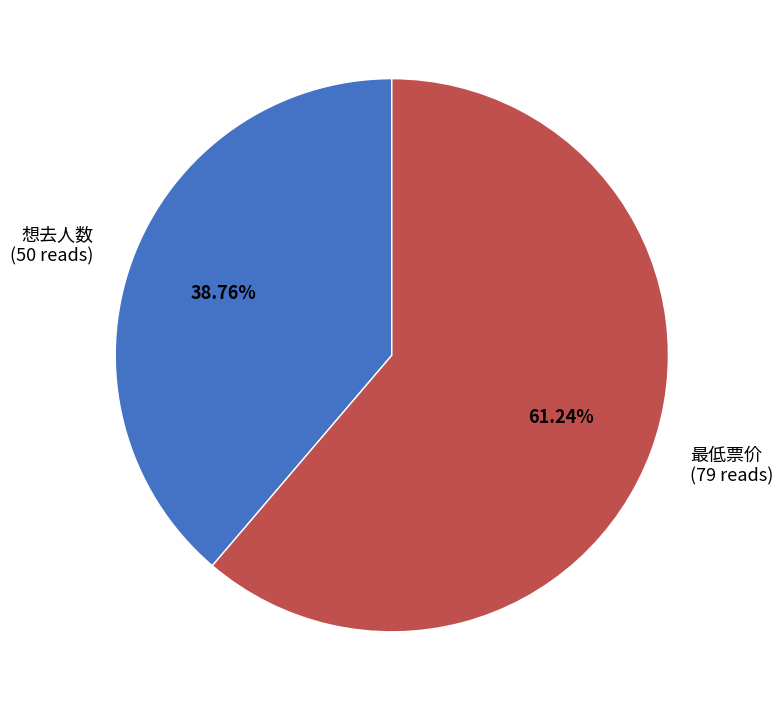

To the nearest percent, what portion does 最低票价 represent?

61%